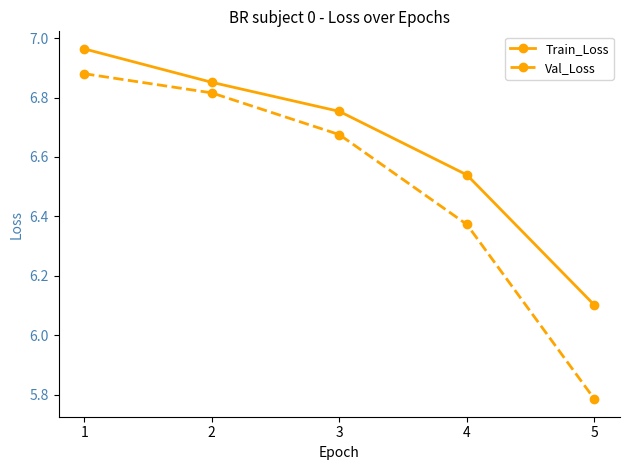

What is the value of the Train_Loss point at the 5th from the left?

6.1